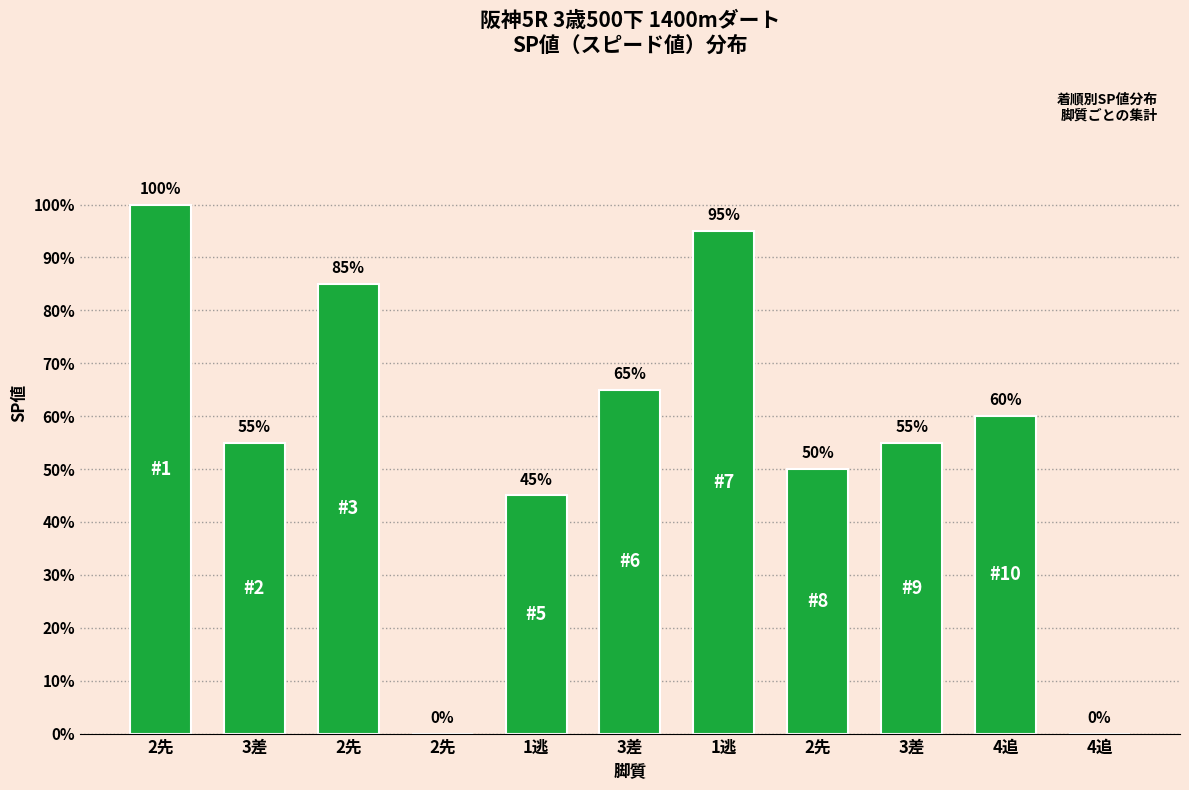

How many categories are shown in the chart?

11